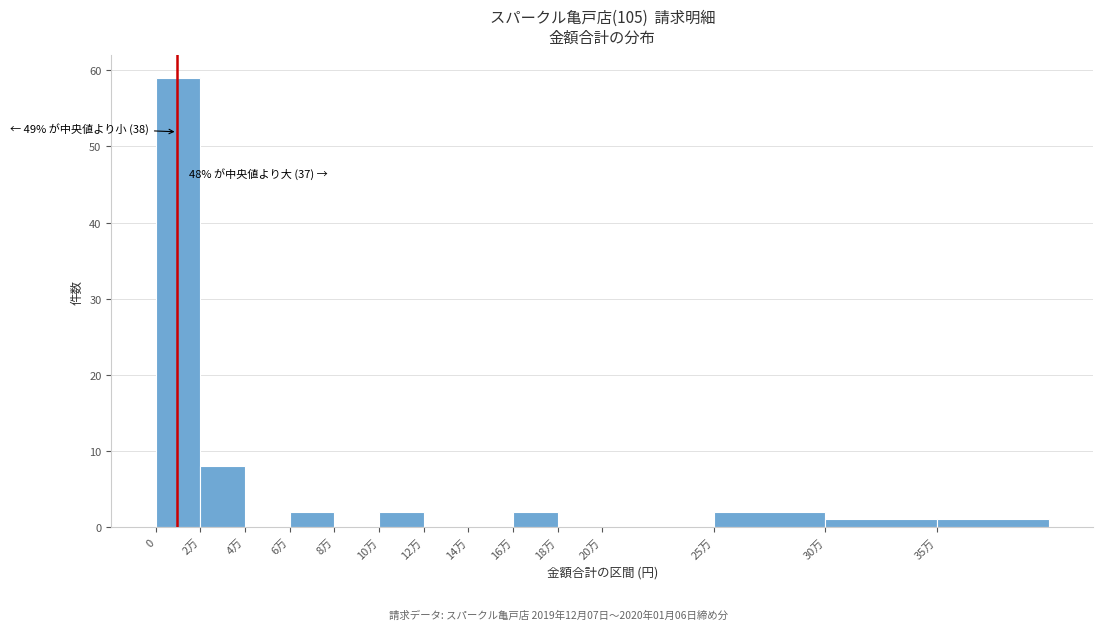

Reading left to right, transcribe all the data shown in this chart.

0=59	2万=8	4万=0	6万=2	8万=0	10万=2	12万=0	14万=0	16万=2	18万=0	20万=0	25万=2	30万=1	35万=1